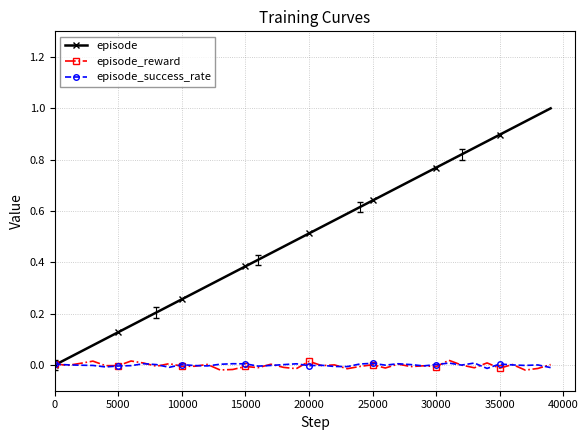

Count the number of data series in this chart.

3